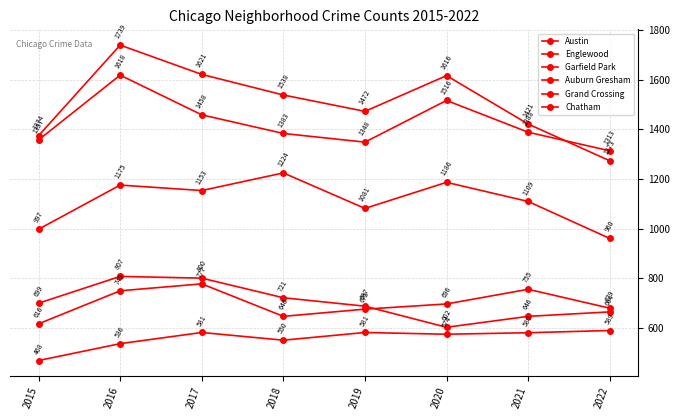

What is the sum of the Auburn Gresham values at 2021 and 2015?

1345